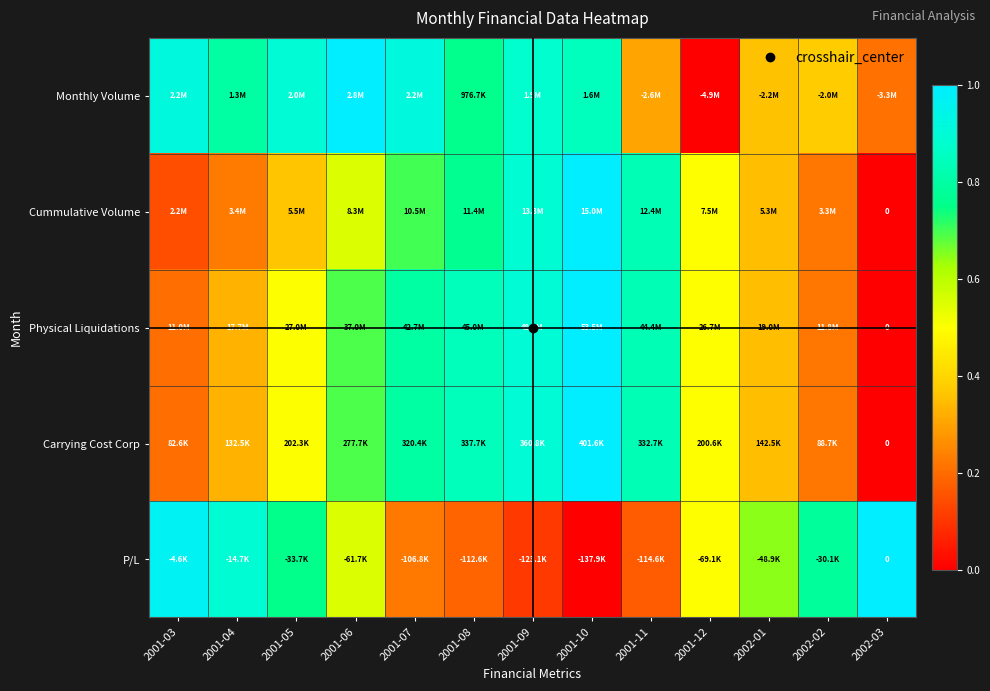

List the labels in order of Carrying Cost Corp value, largest first.

2001-10, 2001-09, 2001-08, 2001-11, 2001-07, 2001-06, 2001-05, 2001-12, 2002-01, 2001-04, 2002-02, 2001-03, 2002-03